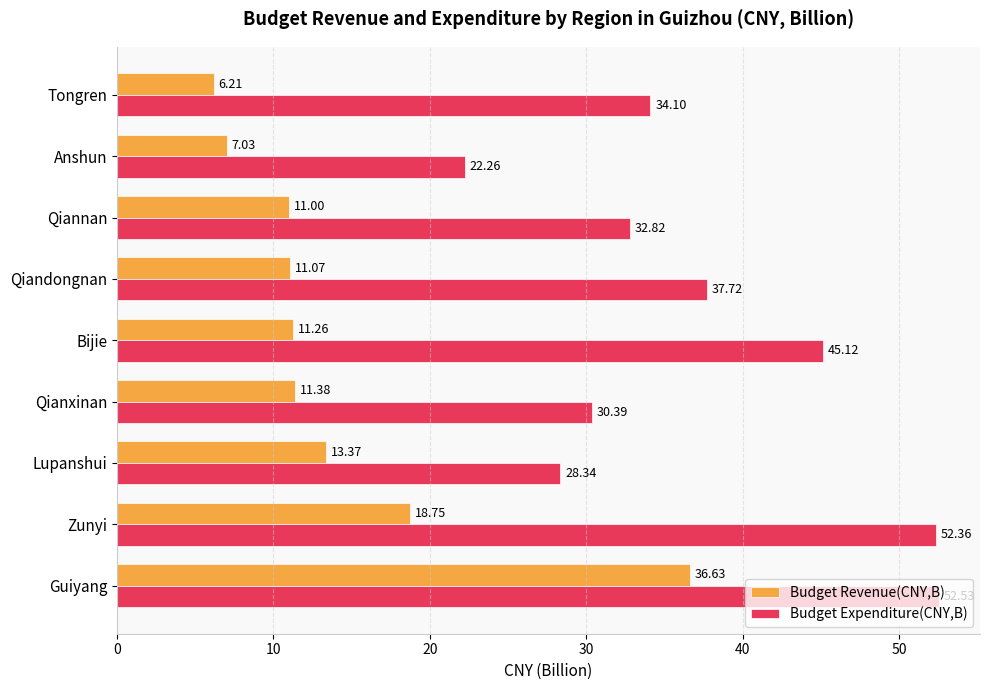

What is the maximum value shown in the chart?

52.5